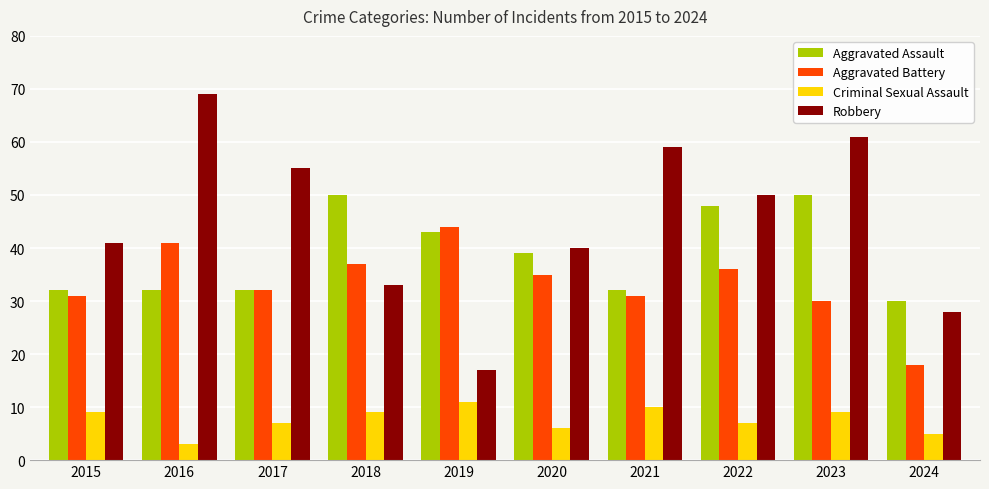

What is the value of the Aggravated Battery bar at the 4th from the left?

37